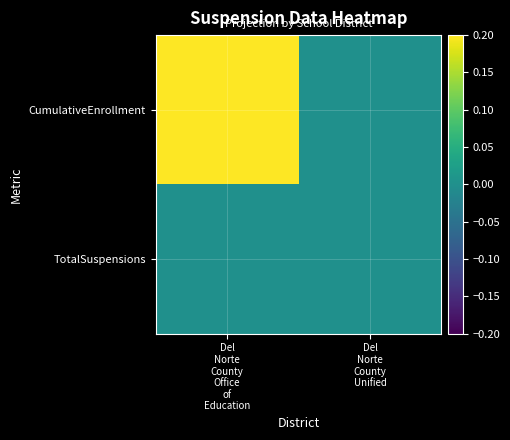

At which category is the sum across all series the highest?

Del
Norte
County
Office
of
Education